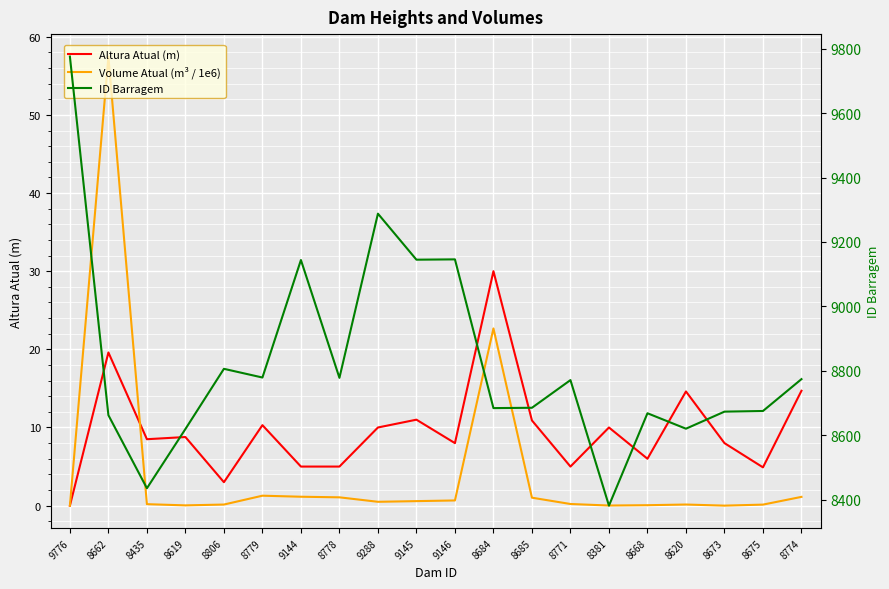

At how many categories does at least one series exceed 2814?

20